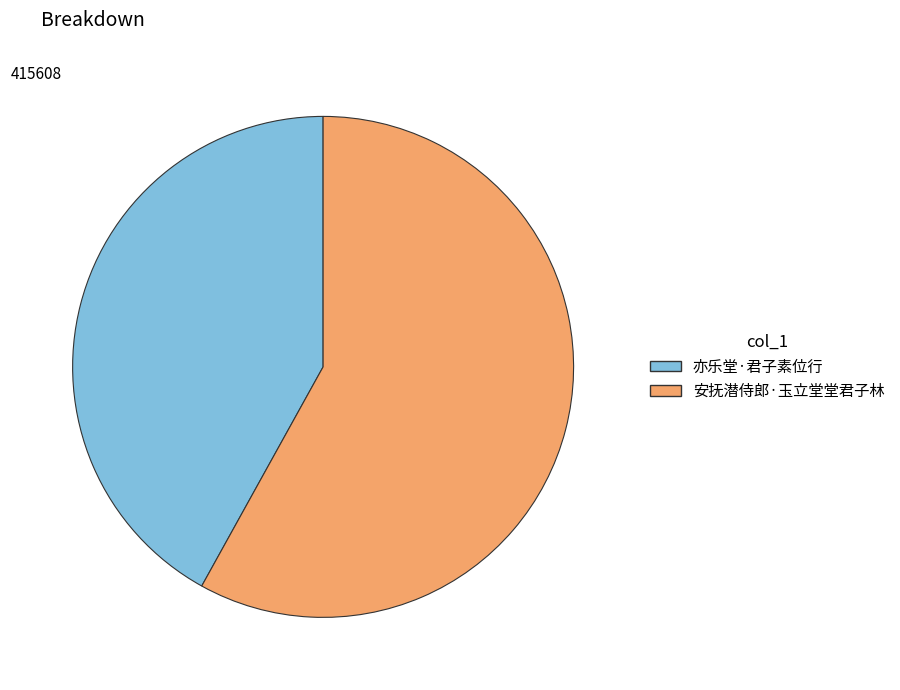

Rank the categories by value from highest to lowest.

安抚潜侍郎·玉立堂堂君子林, 亦乐堂·君子素位行